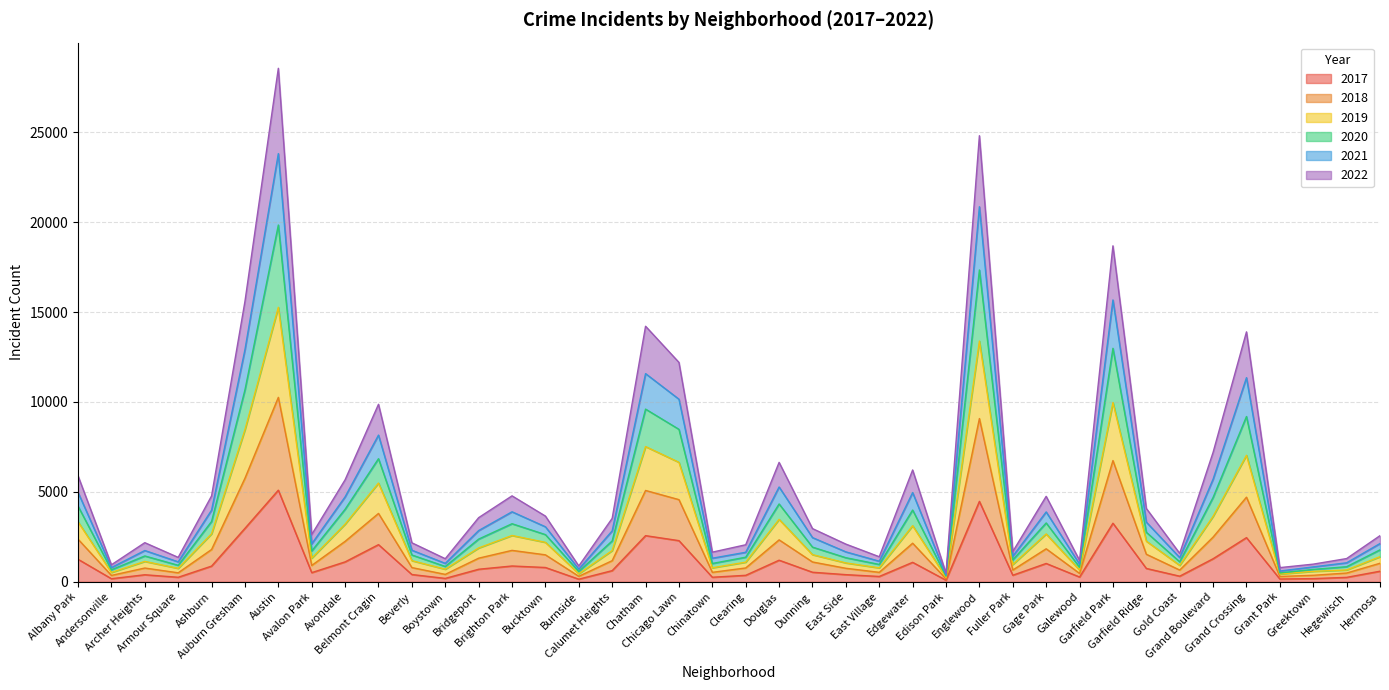

Count the number of data series in this chart.

6